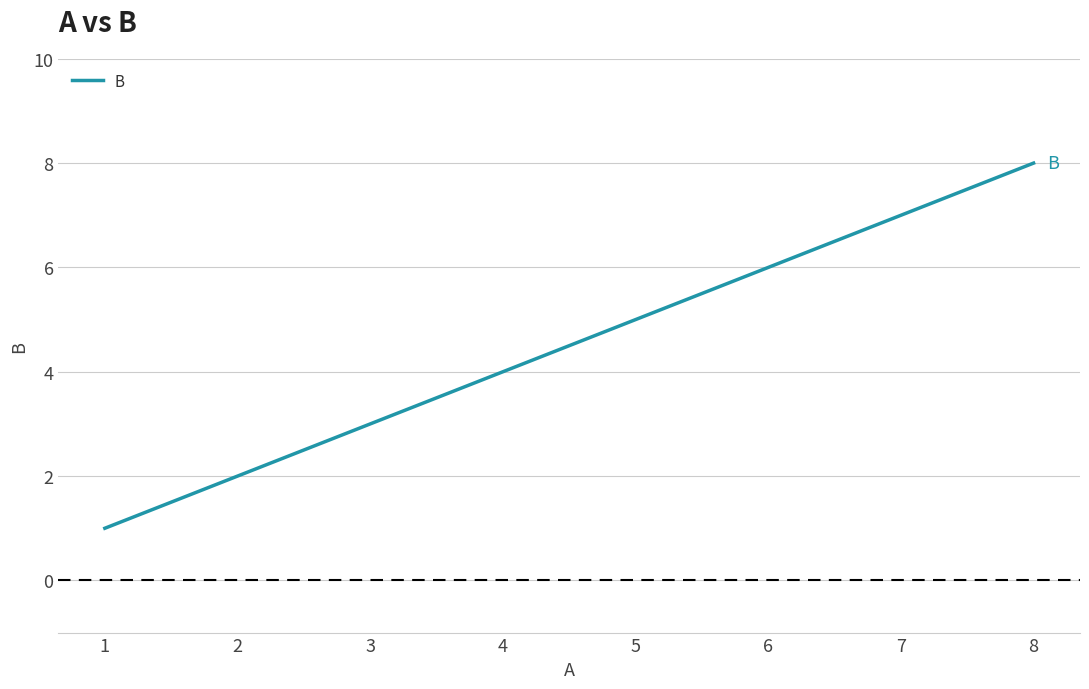

What value does the data have at 2?

2